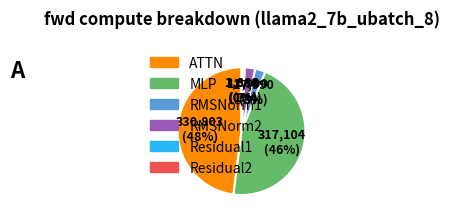

Does RMSNorm1 represent more than half of the total?

No